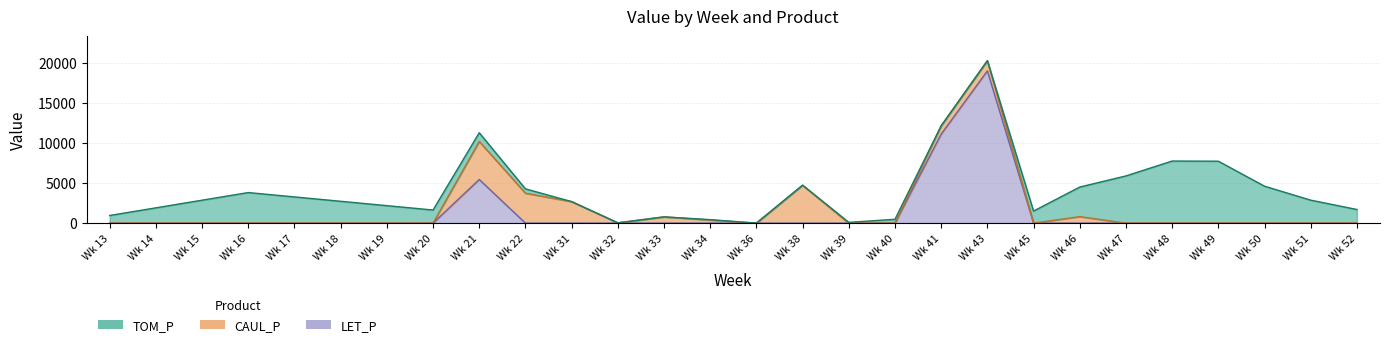

Reading left to right, extract all data points from this chart.

TOM_P: 13=952.0	14=1904.0	15=2856.1	16=3808.1	17=3264.1	18=2720.1	19=2176.0	20=1632.0	21=1088.0	22=544.0	31=0.0	32=0.0	33=0.0	34=47.0	36=0.0	38=31.4	39=94.0	40=479.3	41=0.0	43=0.0	45=1500.9	46=3688.3	47=5881.1	48=7736.8	49=7714.7	50=4600.8	51=2860.2	52=1697.2
CAUL_P: 13=0.0	14=0.0	15=0.0	16=0.0	17=0.0	18=0.0	19=0.0	20=0.0	21=4739.7	22=3725.5	31=2679.0	32=36.5	33=777.1	34=387.6	36=0.0	38=4706.4	39=0.0	40=0.0	41=1033.6	43=1273.1	45=0.0	46=806.6	47=0.0	48=0.0	49=0.0	50=0.0	51=0.0	52=0.0
LET_P: 13=0.0	14=0.0	15=0.0	16=0.0	17=0.0	18=0.0	19=0.0	20=0.0	21=5434.9	22=0.0	31=0.0	32=0.0	33=0.0	34=0.0	36=0.0	38=0.0	39=0.0	40=0.0	41=11092.1	43=18970.6	45=0.0	46=0.0	47=0.0	48=0.0	49=0.0	50=0.0	51=0.0	52=0.0